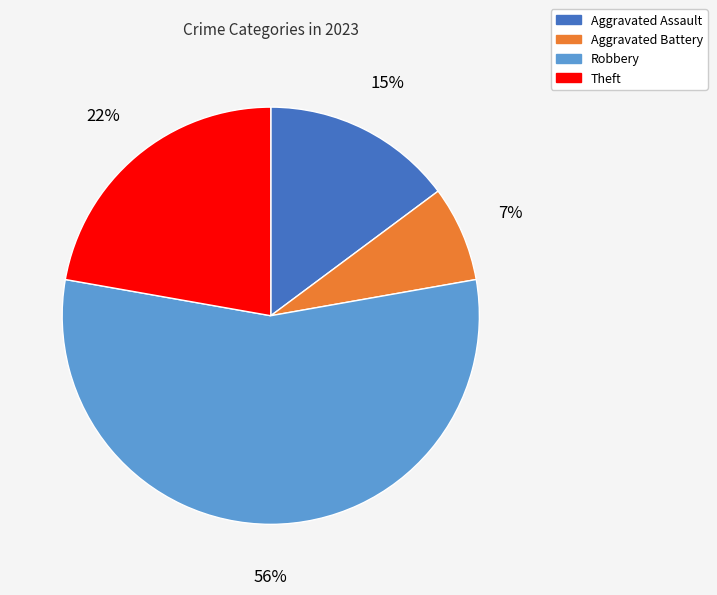

What percentage is the Aggravated Assault slice, to the nearest percent?

15%